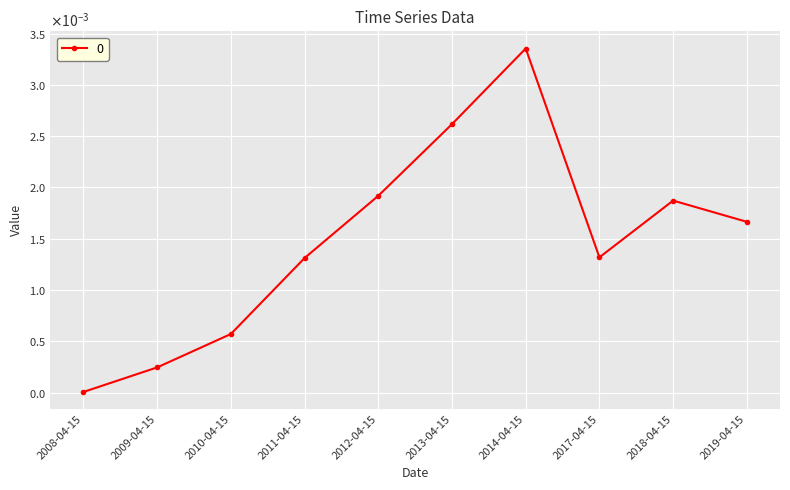

Between 2010-04-15 and 2013-04-15, which is larger?

2013-04-15